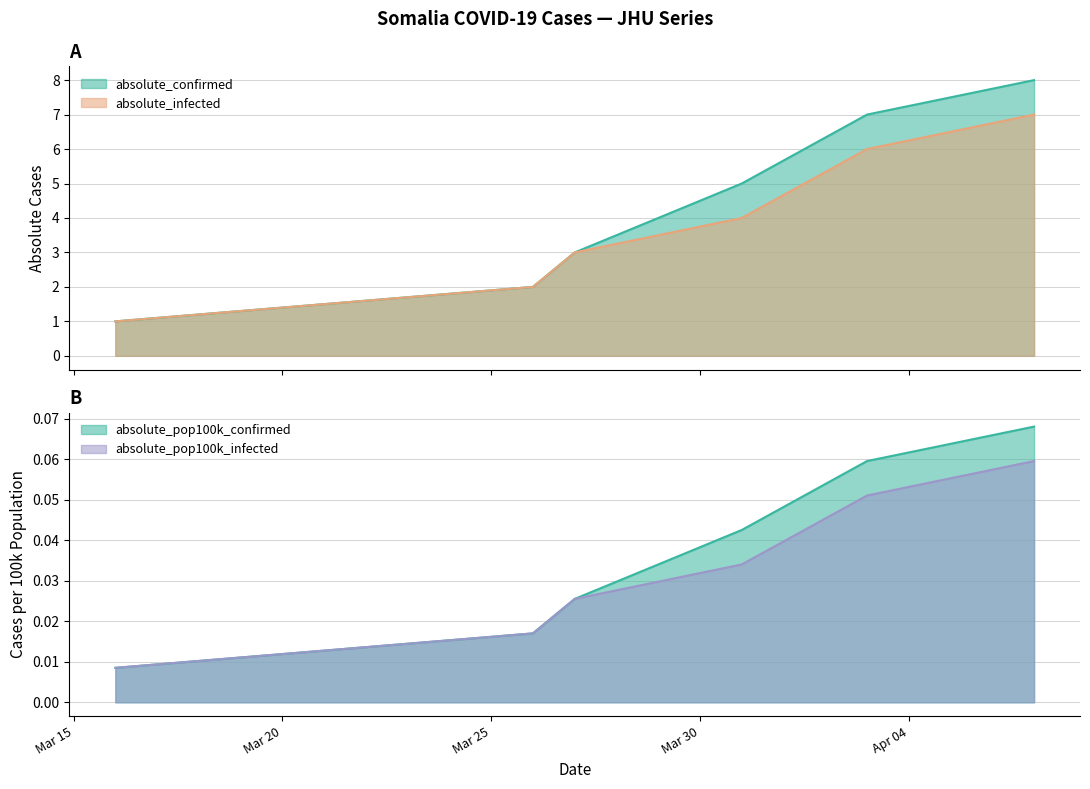

Does the chart display data point markers on the line(s)?

No